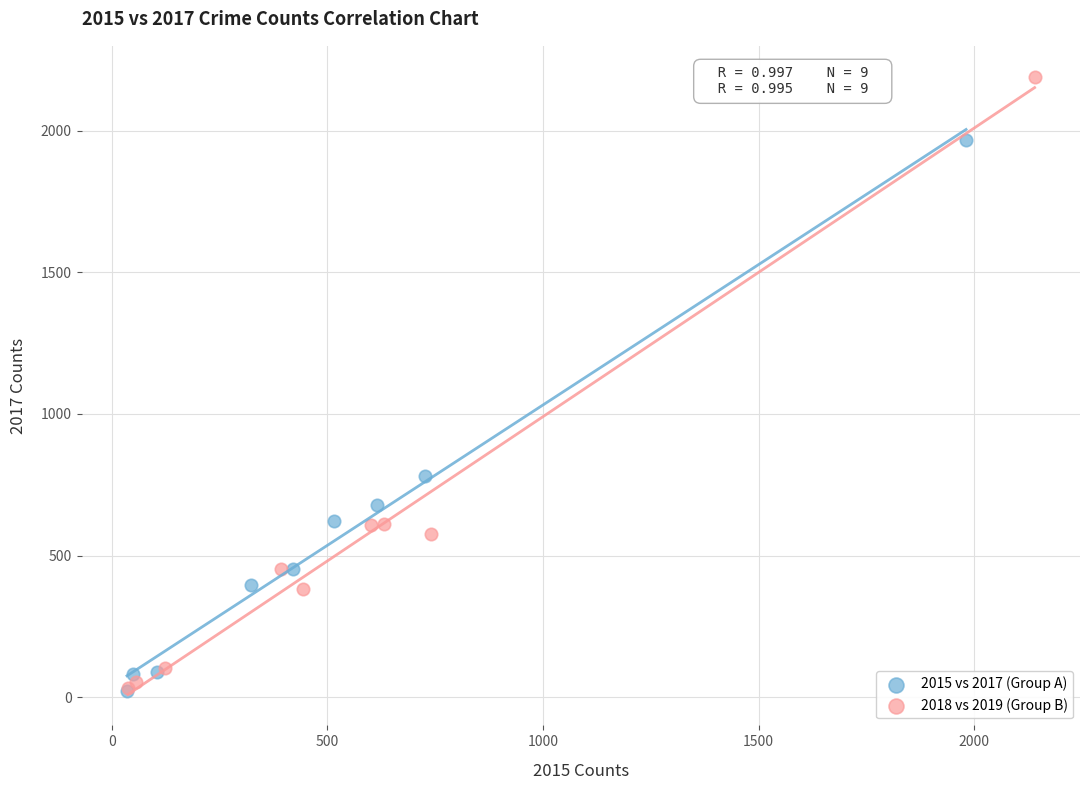

Which series contains the highest Y value?

2018 vs 2019 (Group B)